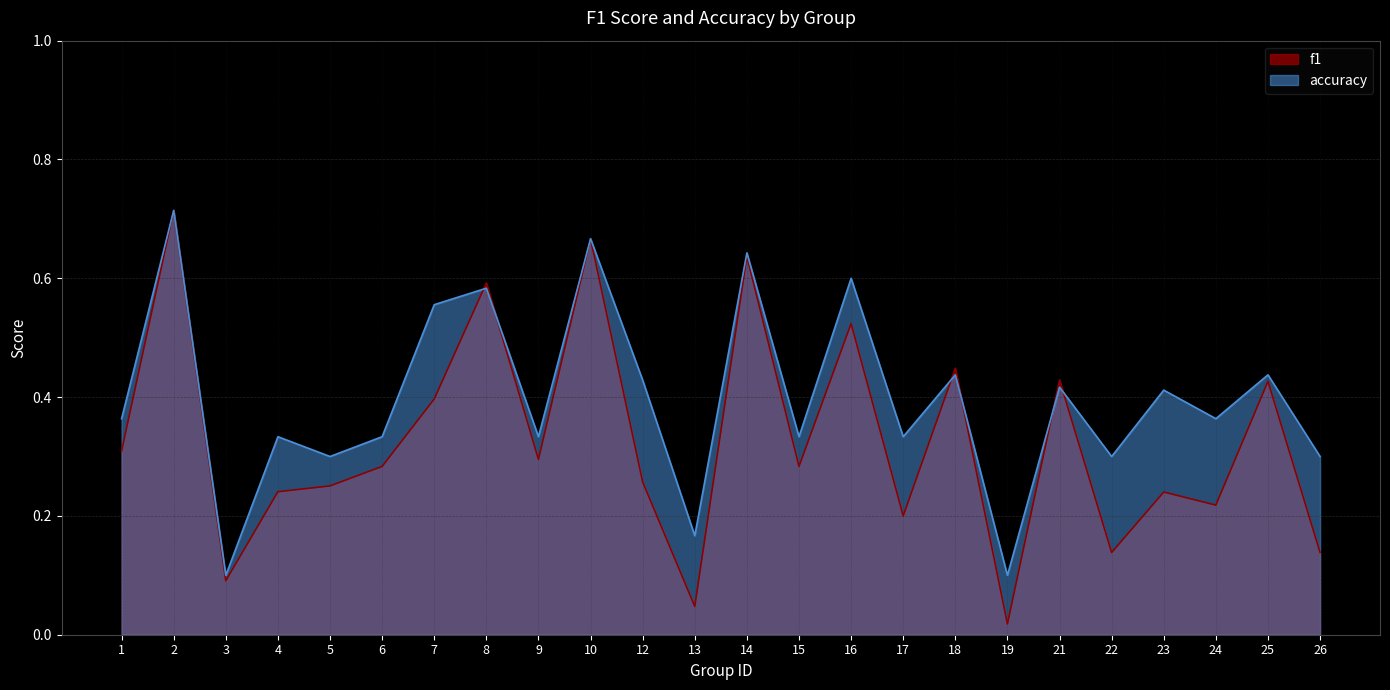

At 25, list the series in order from smallest to largest.

f1, accuracy